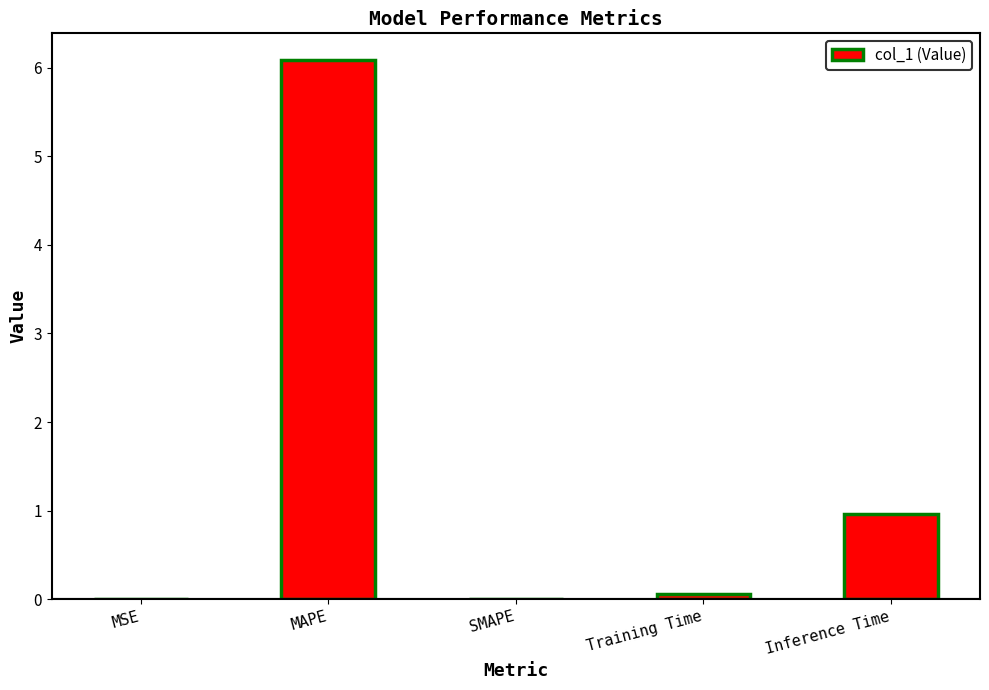

What is the maximum value shown in the chart?

6.1